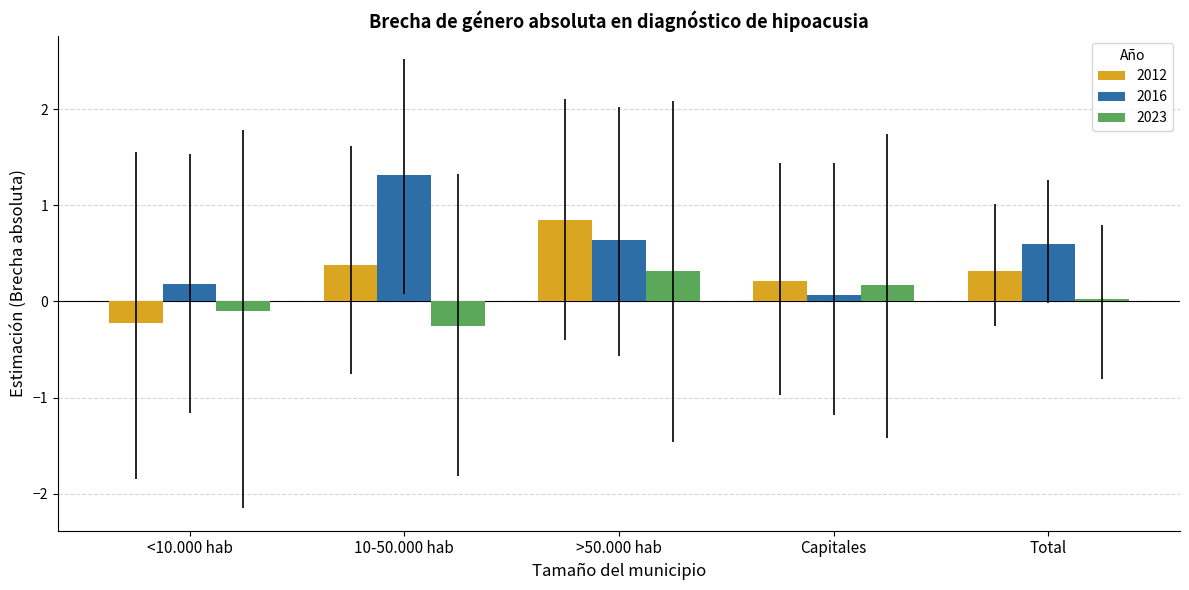

What is the minimum value for 2012?

-0.2